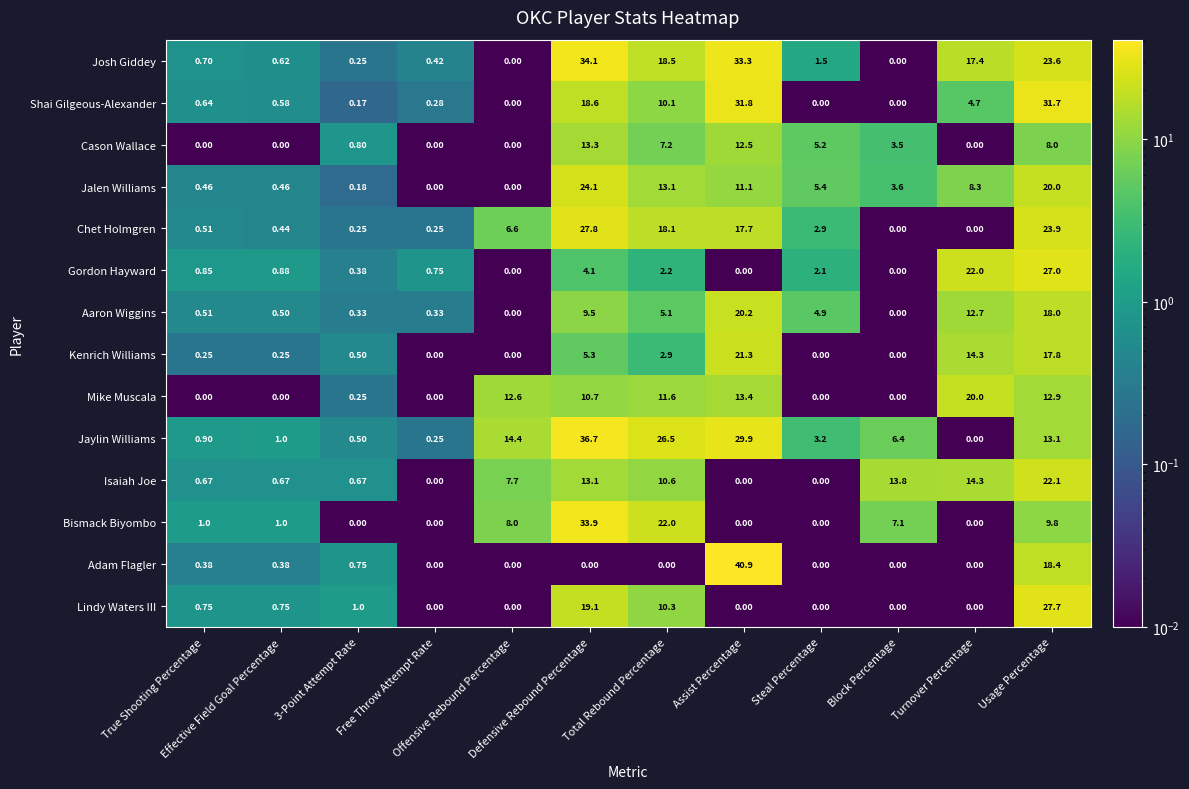

List the series in order of their peak value, highest first.

Adam Flagler, Jaylin Williams, Josh Giddey, Bismack Biyombo, Shai Gilgeous-Alexander, Chet Holmgren, Lindy Waters III, Gordon Hayward, Jalen Williams, Isaiah Joe, Kenrich Williams, Aaron Wiggins, Mike Muscala, Cason Wallace